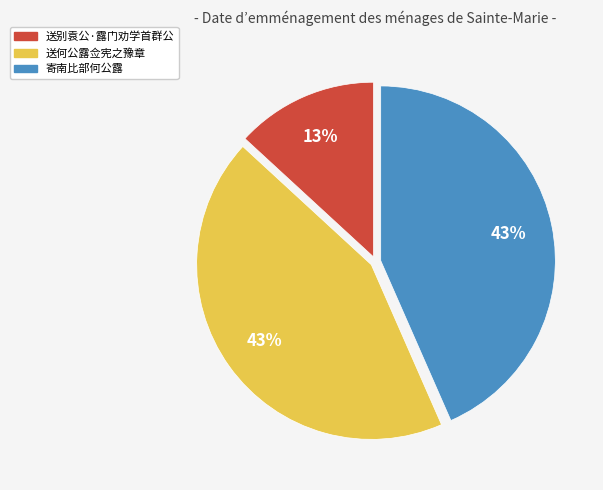

What is the ratio of the value at 送何公露佥宪之豫章 to the value at 送别袁公·露门劝学首群公?

3.3